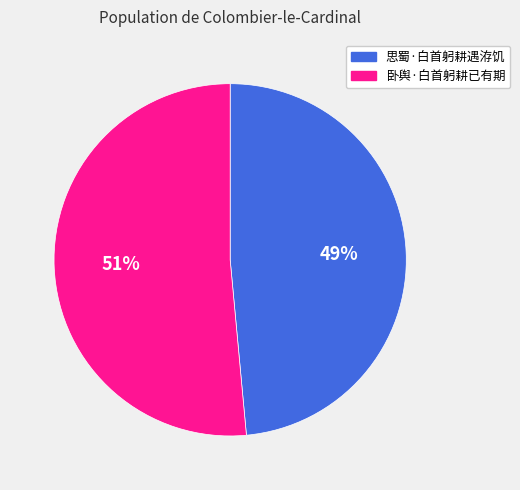

How many slices are in this pie chart?

2